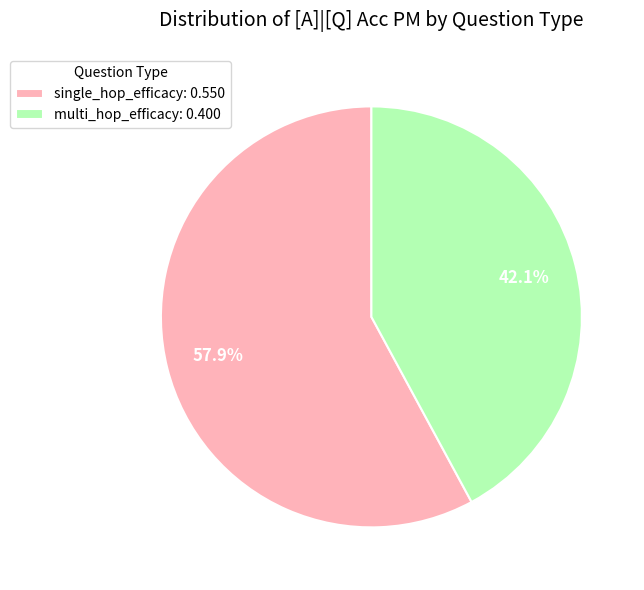

How many segments does this pie chart have?

2